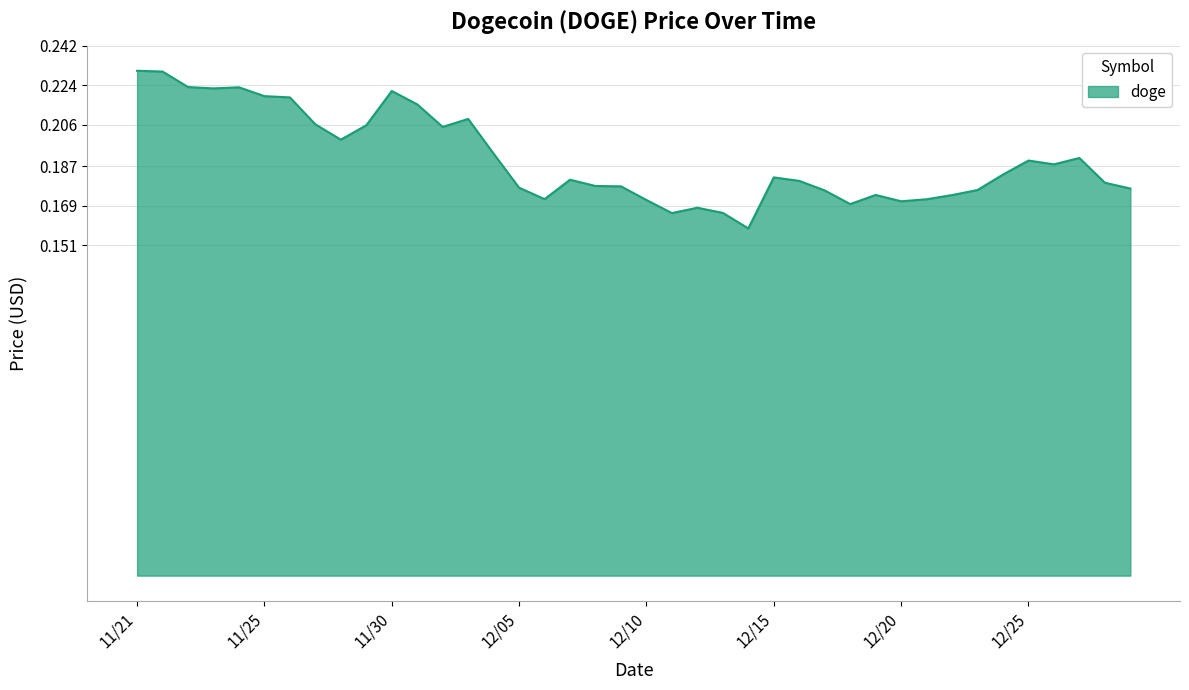

What is the value of the 38th point from the left?

0.2